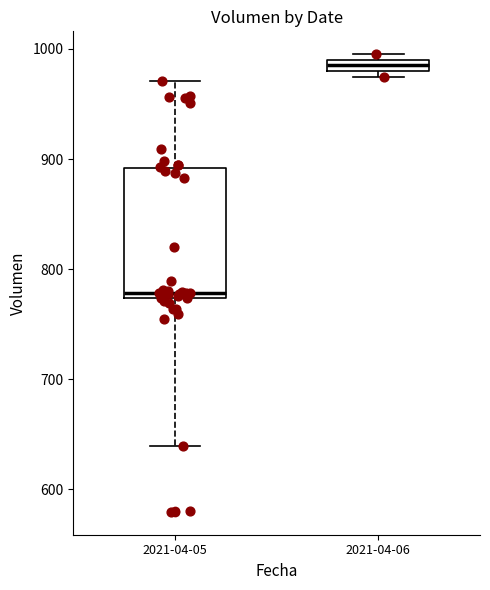

Which box has the highest median line?

2021-04-06